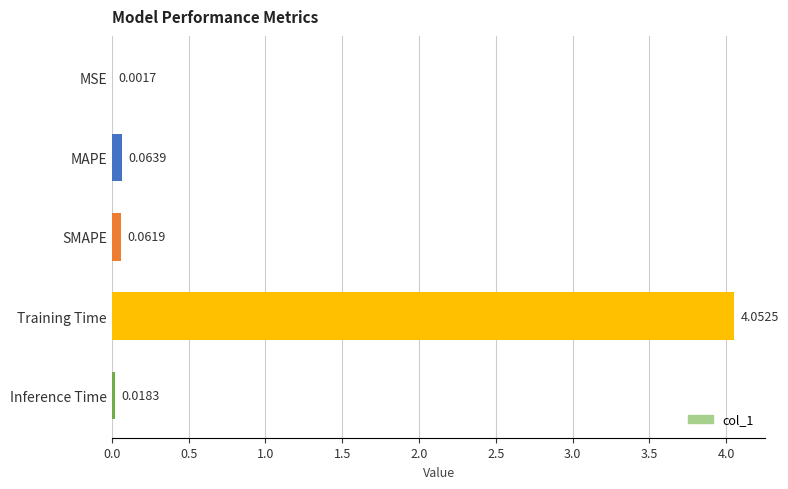

What is the sum of all values?

4.2